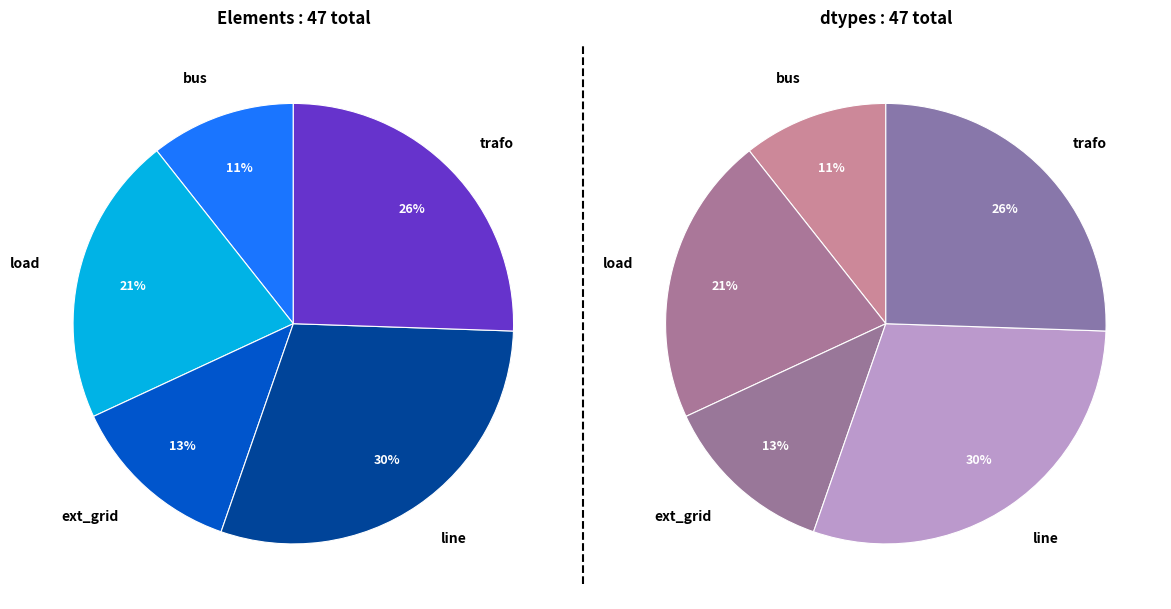

Rank the categories by value from highest to lowest.

line, trafo, load, ext_grid, bus